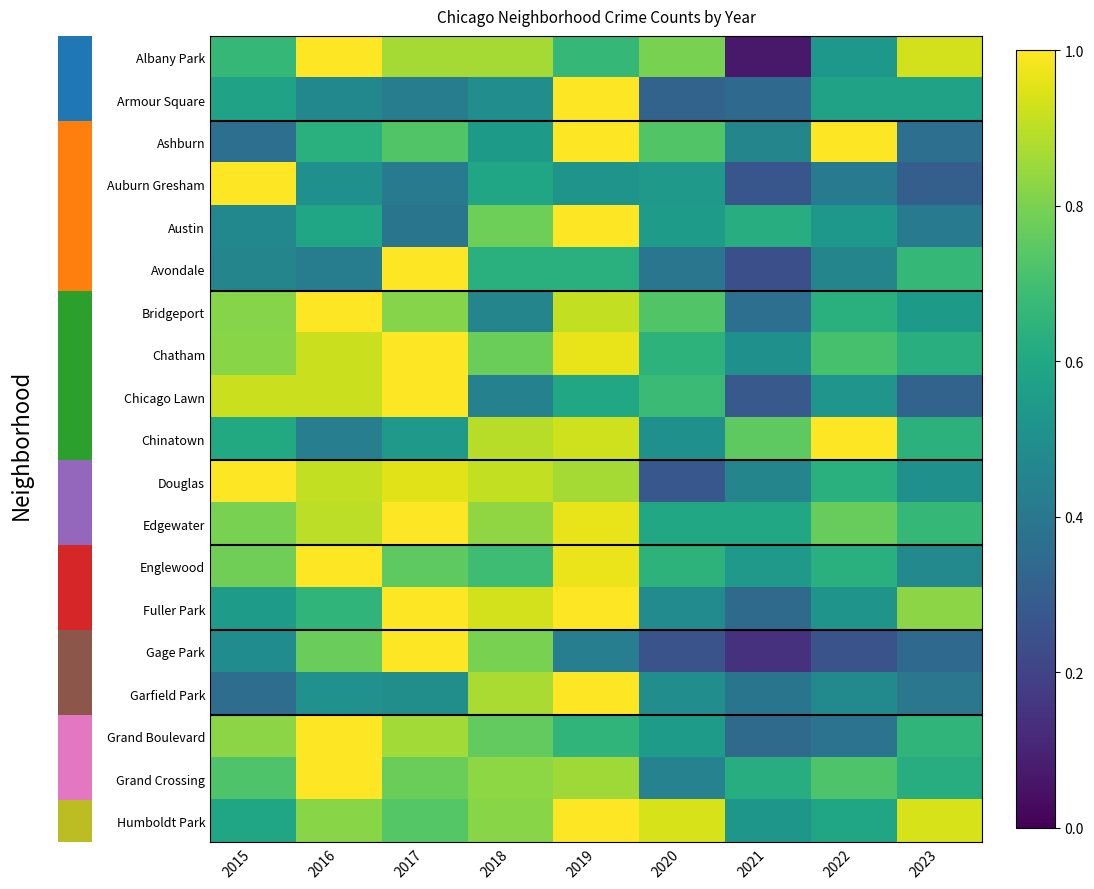

List the labels in order of Grand Boulevard value, largest first.

2016, 2017, 2015, 2018, 2019, 2023, 2020, 2022, 2021